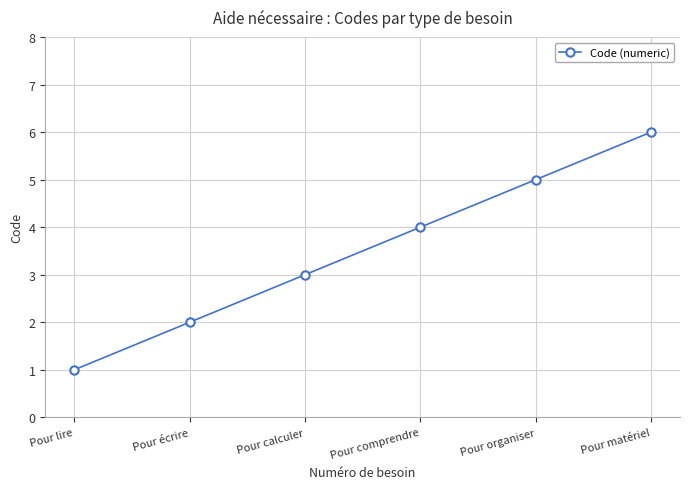

True or false: there are more than 2 points higher than both neighbors.

False